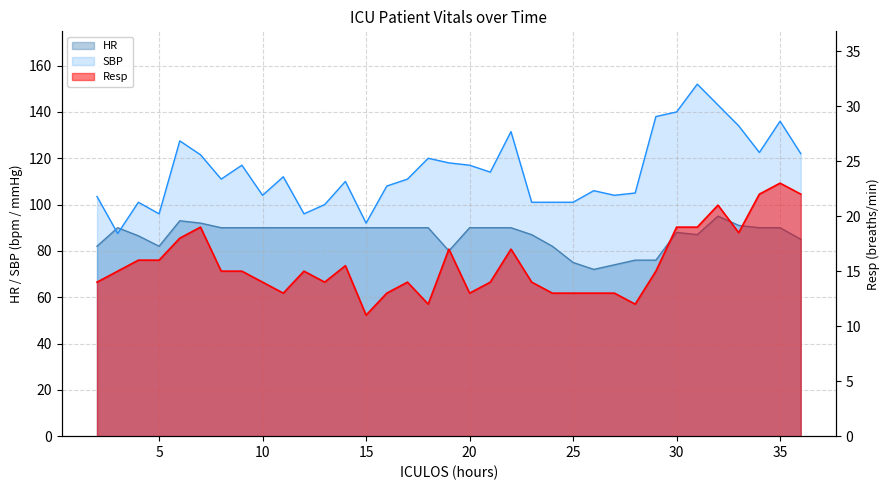

True or false: SBP has a value of 104.0 at 10.

True